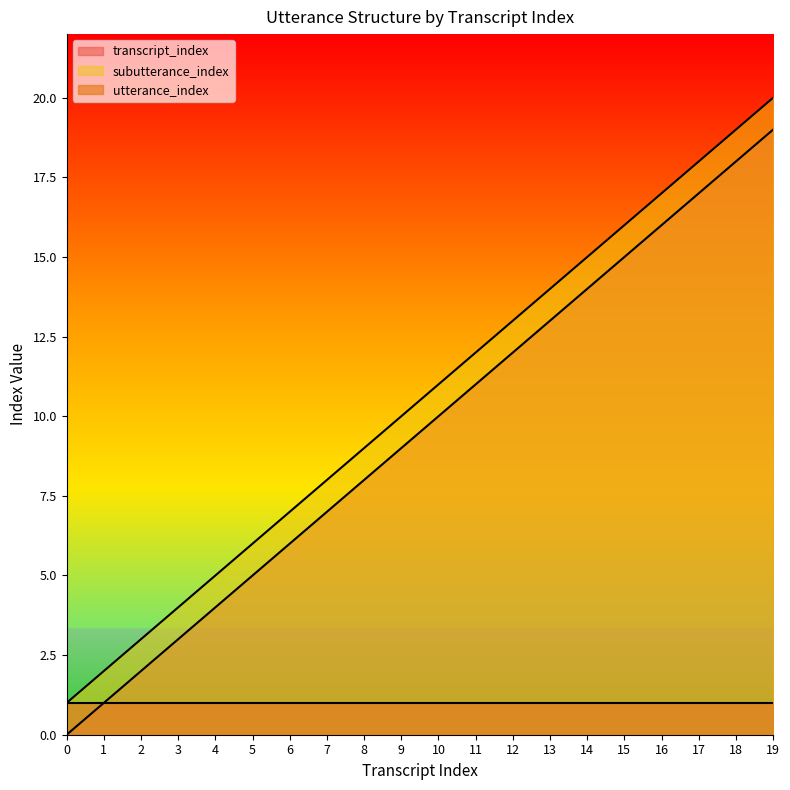

At how many categories does at least one series exceed 13?

7